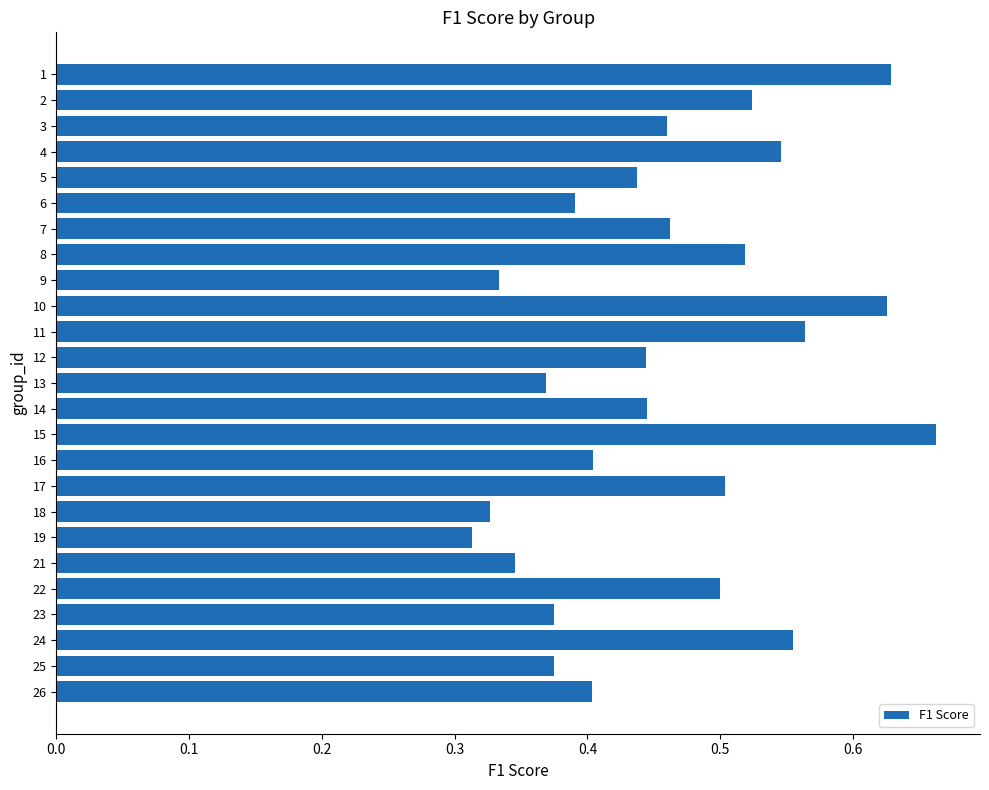

True or false: the data shows 0.5 at 17.

True